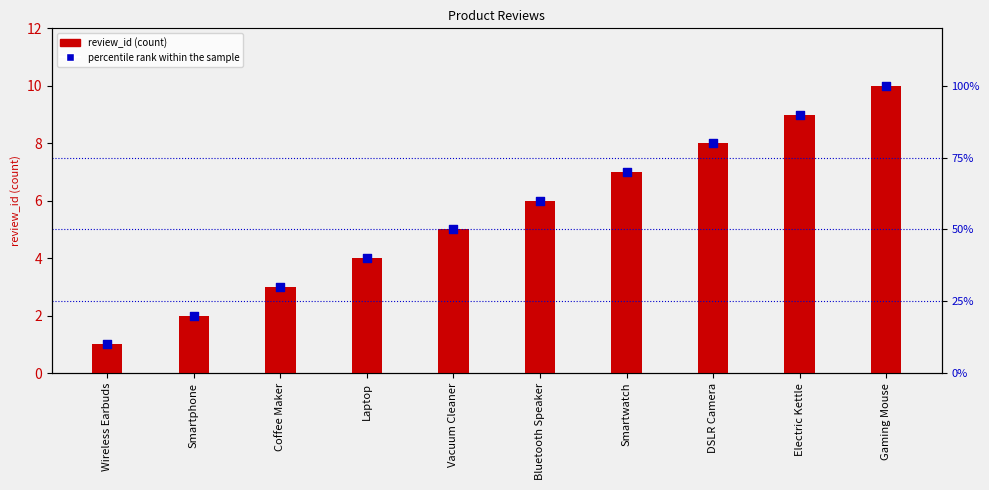

Which series has the widest spread of Y values?

percentile rank within the sample